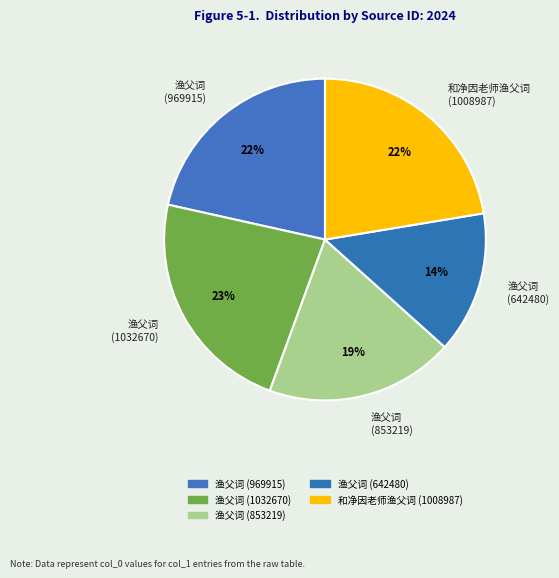

True or false: 渔父词 (853219) accounts for 19% of the total.

True